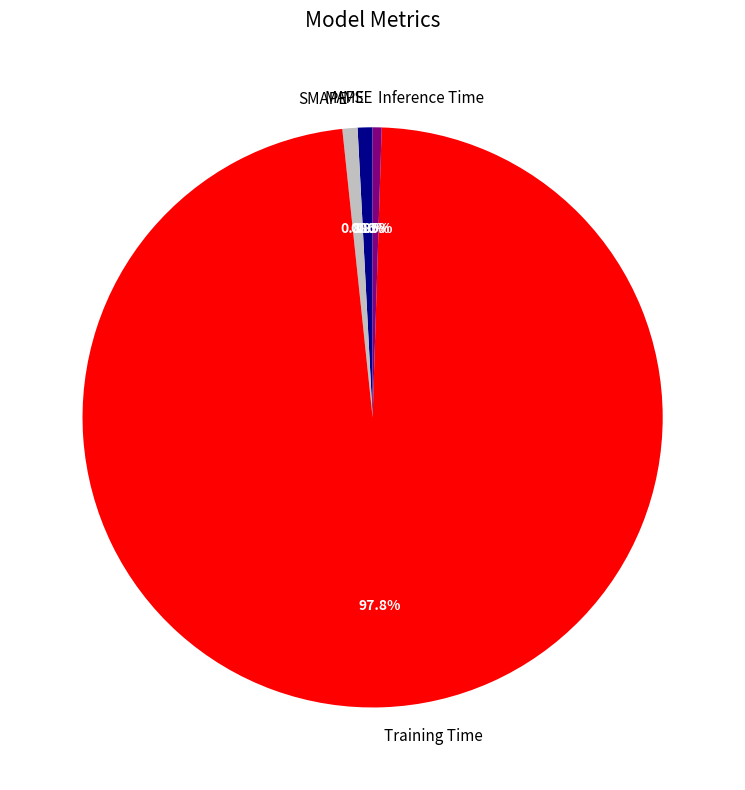

Which has a higher value, MAPE or Training Time?

Training Time